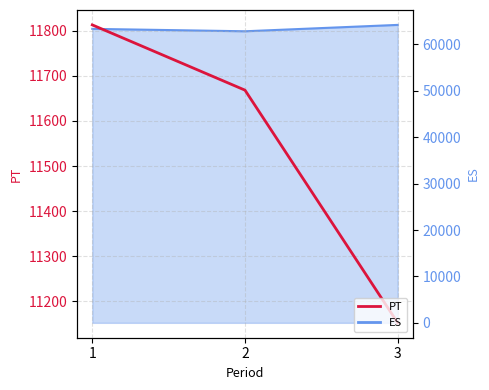

Where is the data nearest to the value 11482?

2